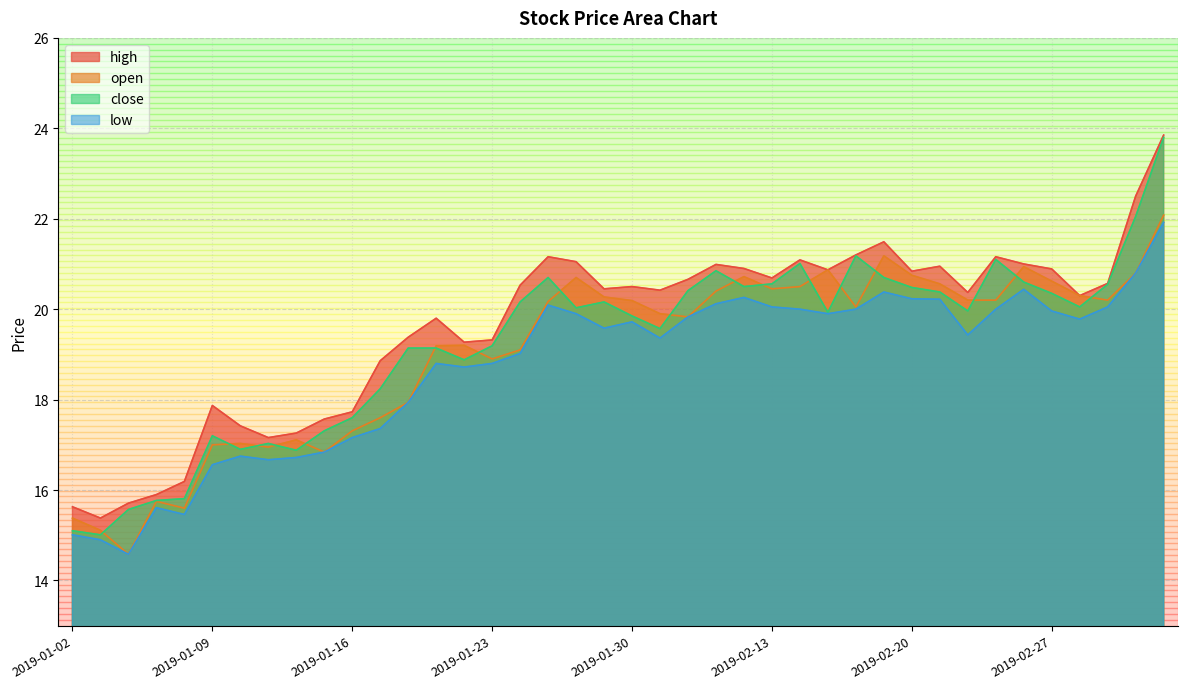

Between 2019-01-03 and 2019-02-18, which series saw the biggest shift?

close